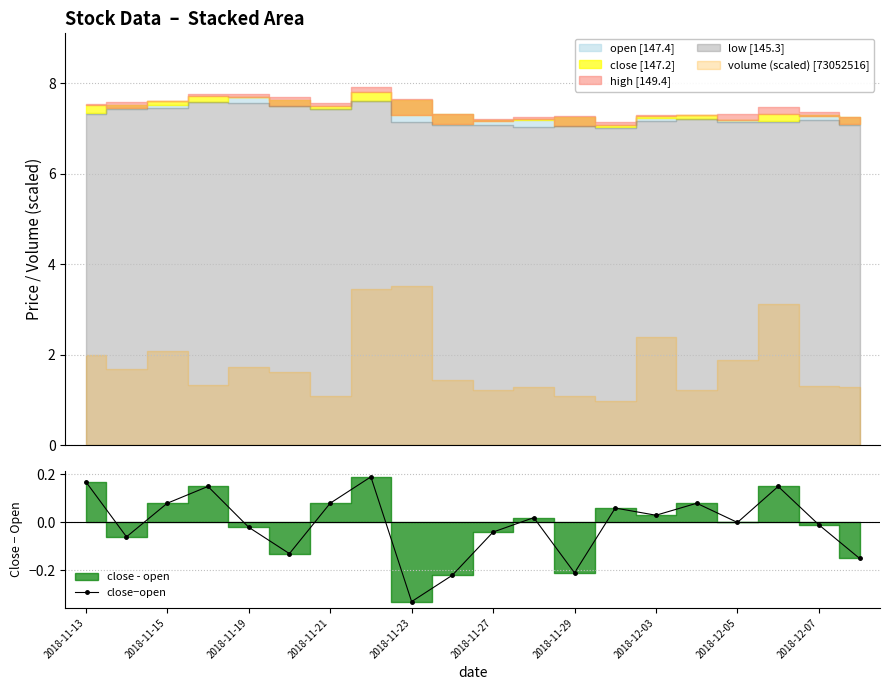

At which label does close−open reach its minimum?

2018-11-23